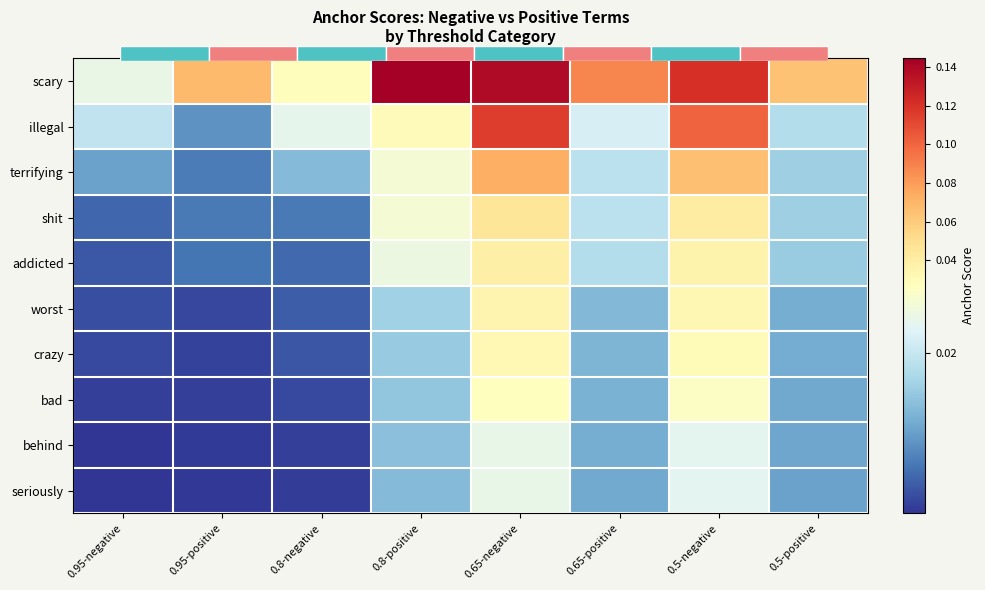

Between 0.8-positive and 0.95-negative, which is larger?

0.8-positive